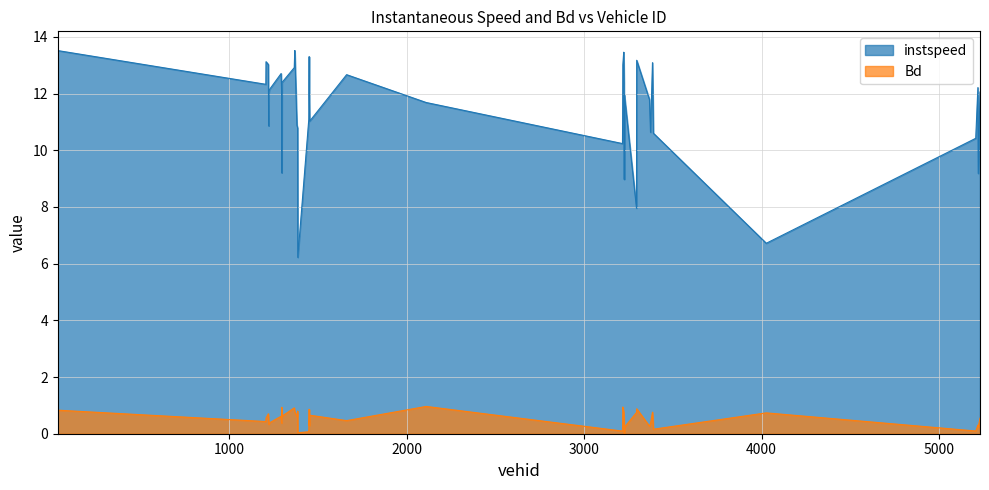

Which series has the largest range (max minus min)?

instspeed